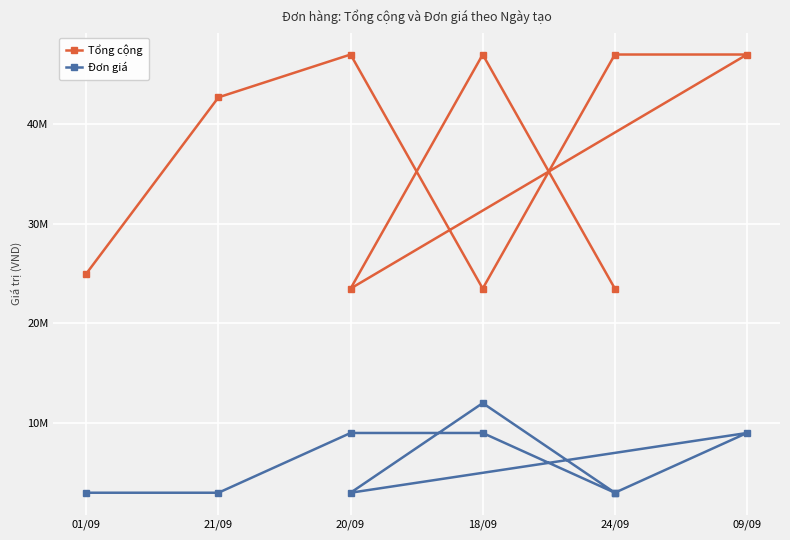

What is the difference between the maximum and minimum values in the Đơn giá series?

9000000